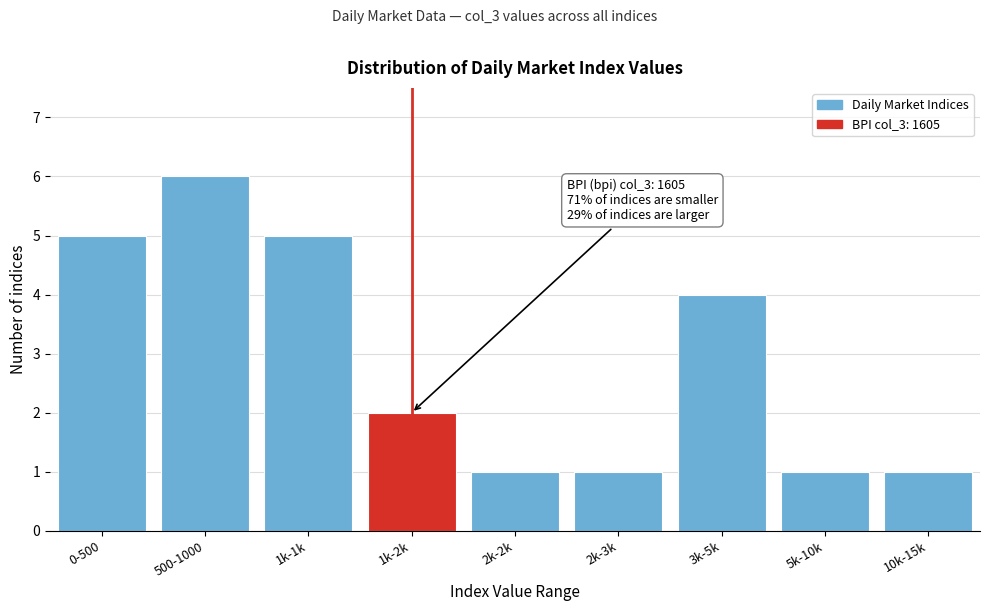

Reading left to right, transcribe all the data shown in this chart.

0-500=5	500-1000=6	1k-1k=5	1k-2k=2	2k-2k=1	2k-3k=1	3k-5k=4	5k-10k=1	10k-15k=1